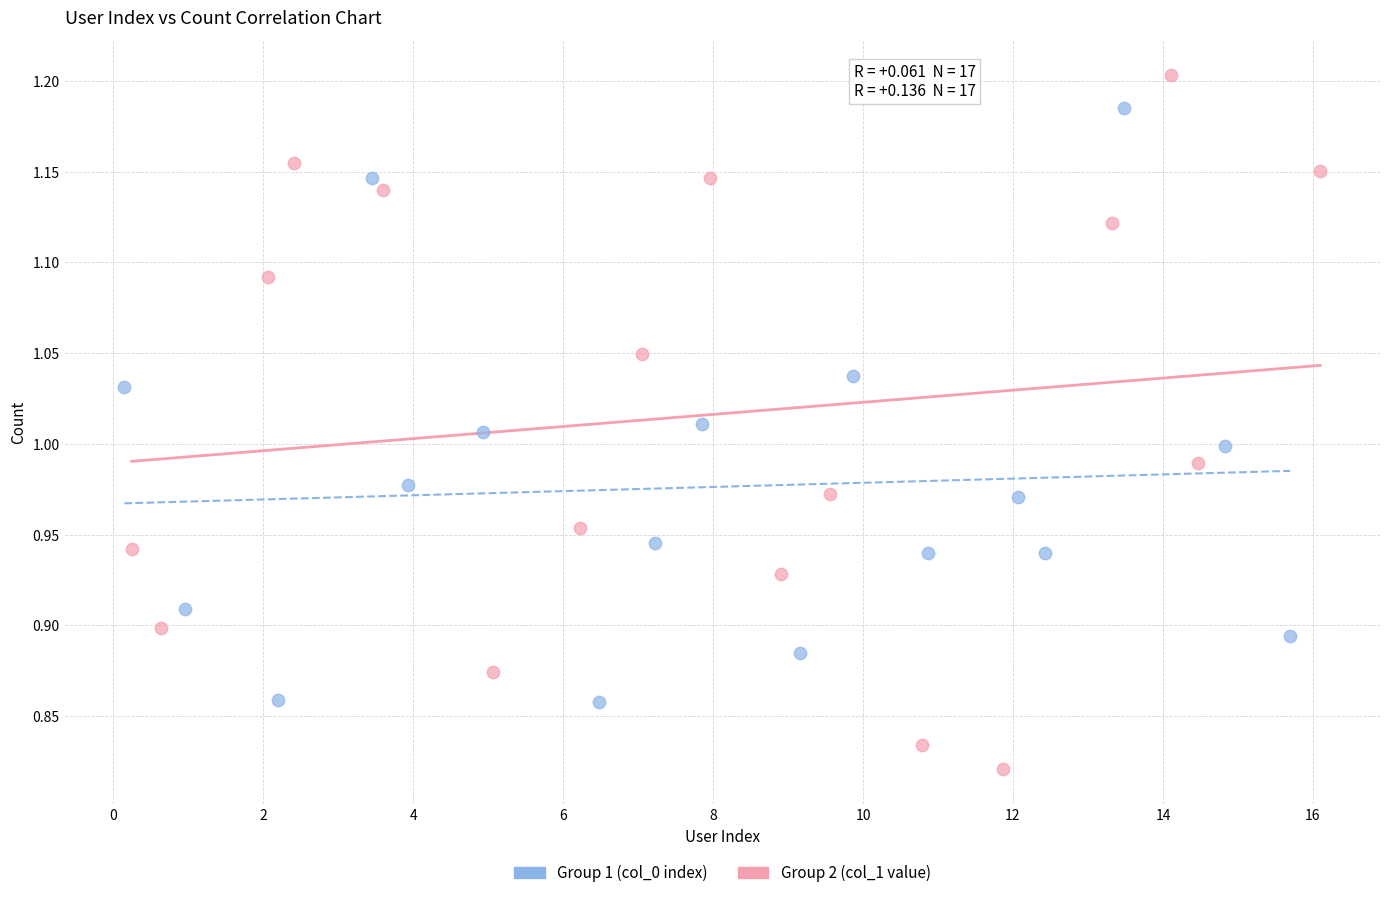

Which series has the widest spread of Y values?

Group 2 (col_1 value)